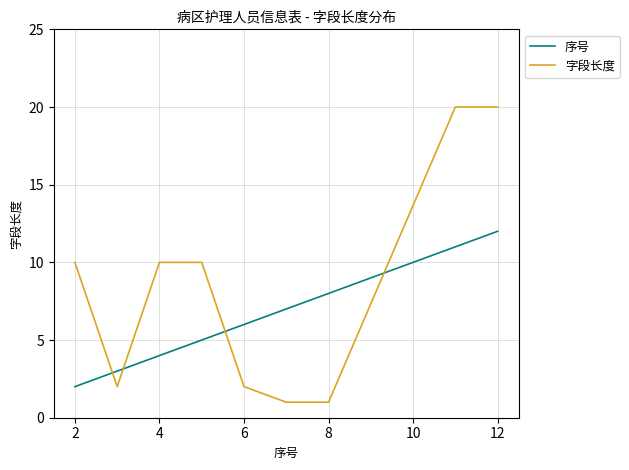

Reading left to right, extract all data points from this chart.

序号: 2	3	4	5	6	7	8	11	12
字段长度: 10	2	10	10	2	1	1	20	20